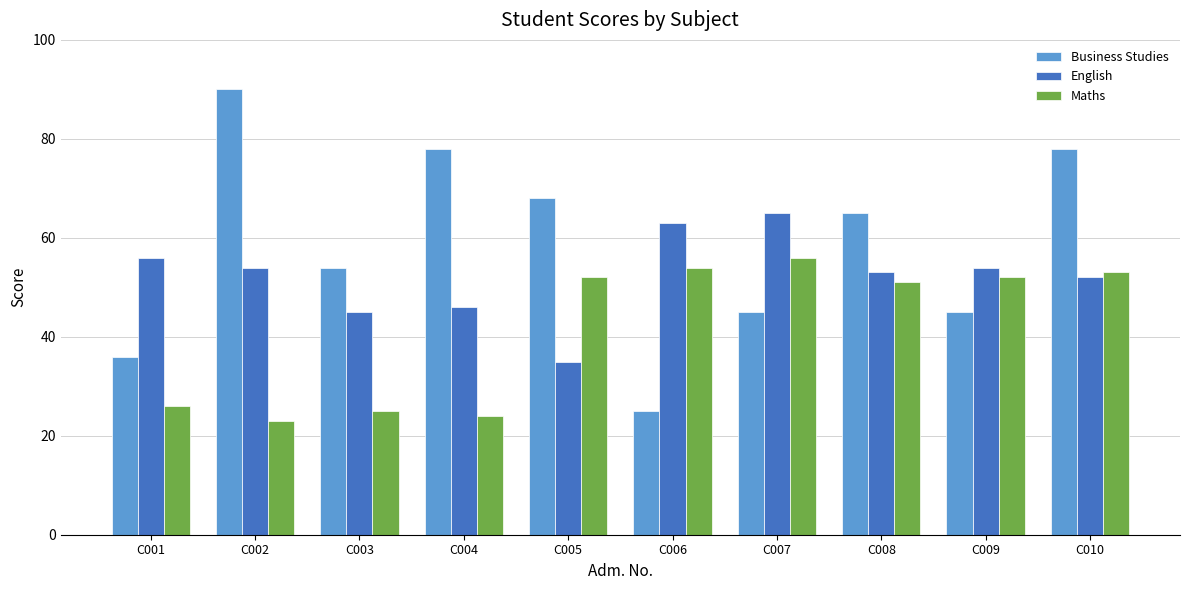

At which category does the chart reach its peak across all series?

C002